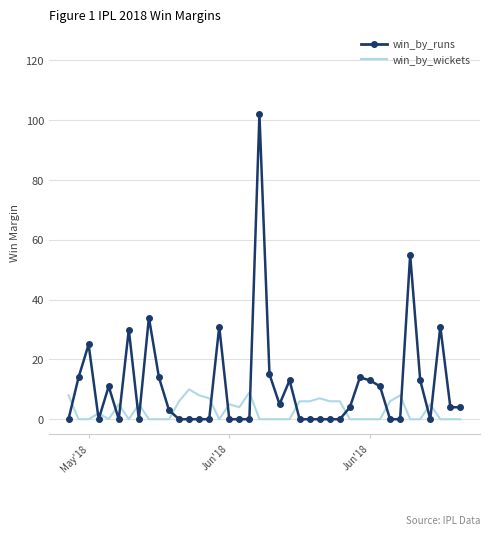

After their last crossing, which series has the higher values: win_by_runs or win_by_wickets?

win_by_runs